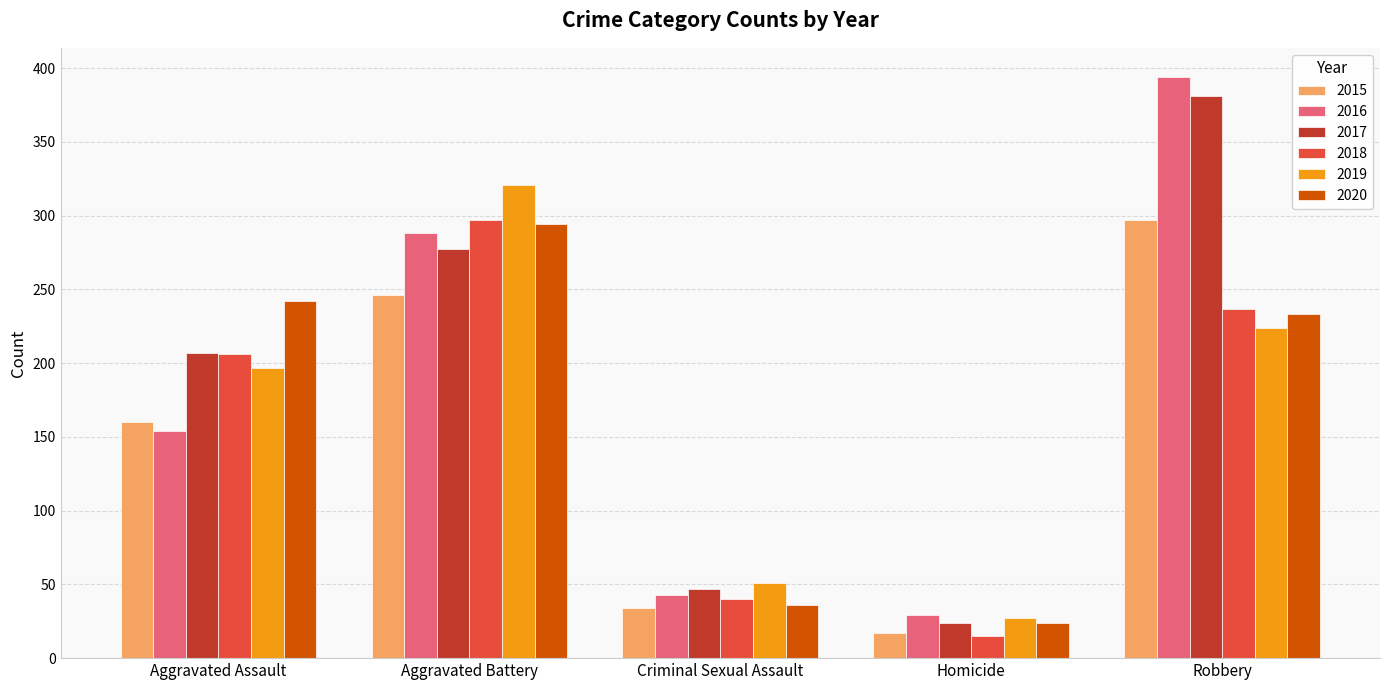

Which series has the widest spread of values?

2016